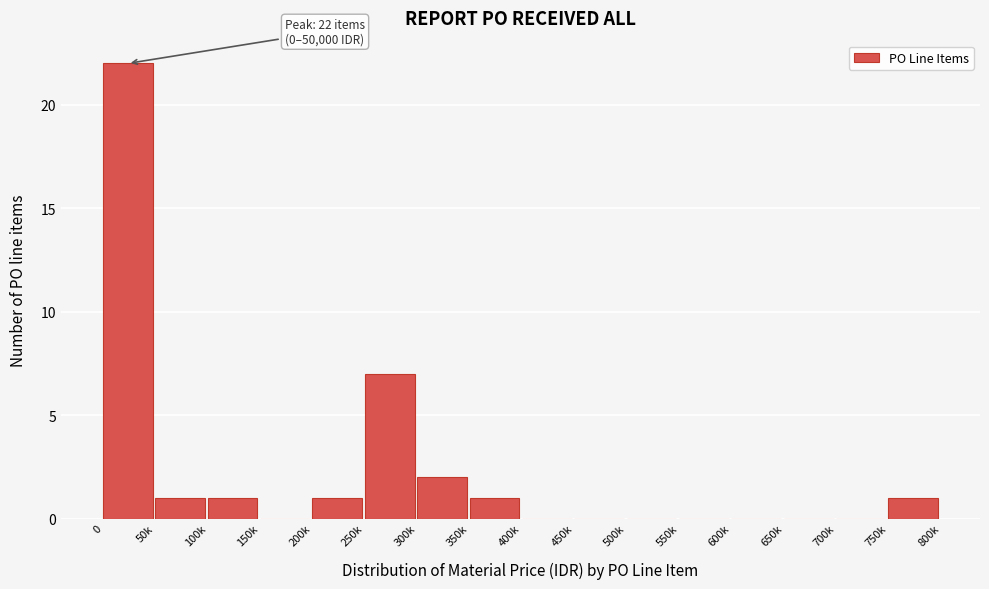

Reading left to right, what are all the values shown in this chart?

0=22	50k=1	100k=1	150k=0	200k=1	250k=7	300k=2	350k=1	400k=0	450k=0	500k=0	550k=0	600k=0	650k=0	700k=0	750k=1